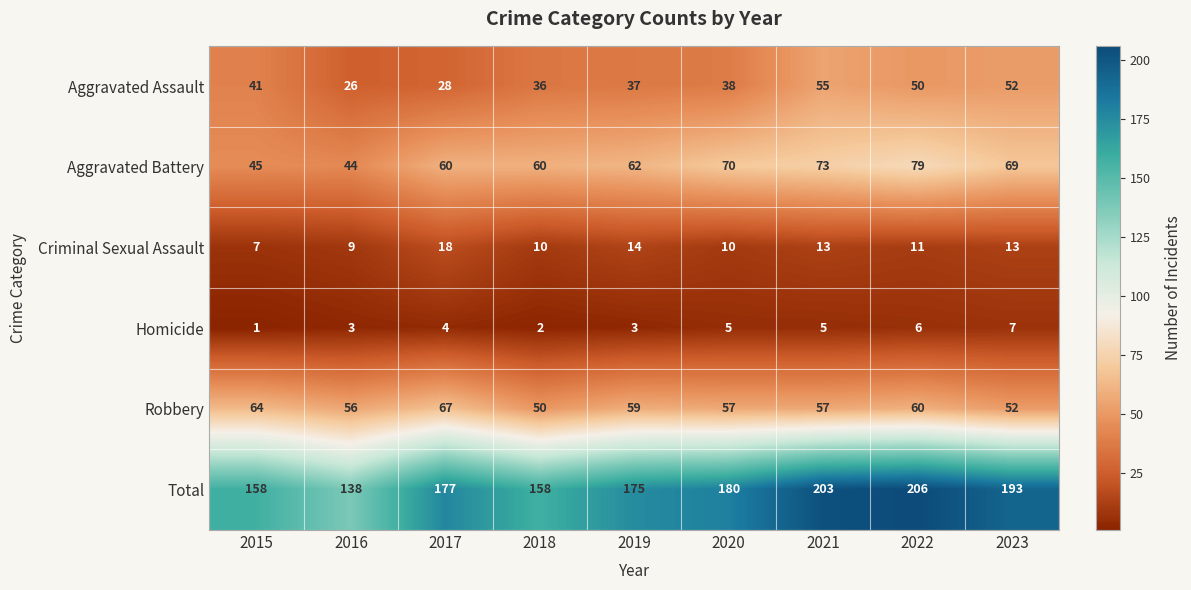

At which category is the sum across all series the highest?

2022